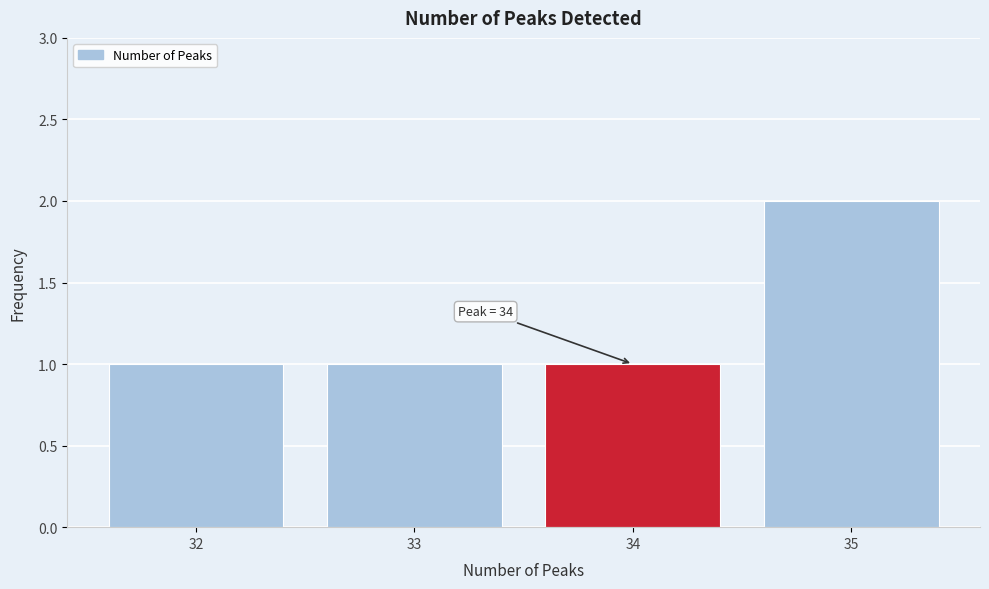

Over which range of the x-axis is the bar tallest?

34.5 to 35.5